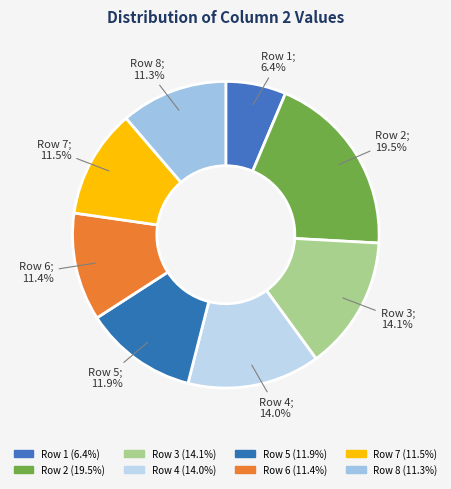

Count the number of slices in the pie.

8